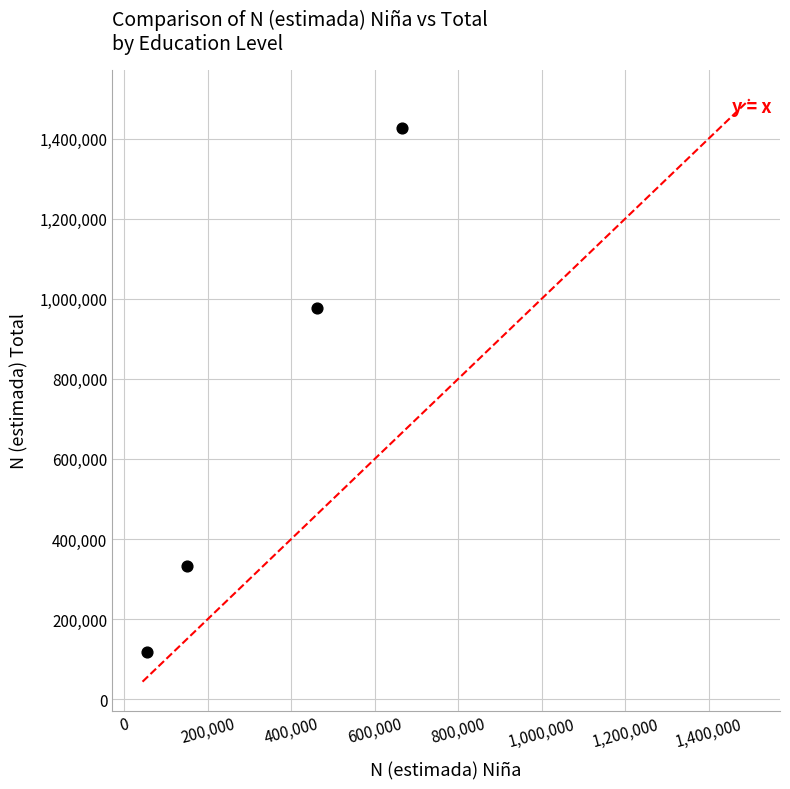

What Y value in the scatter plot is closest to 771696?

977129